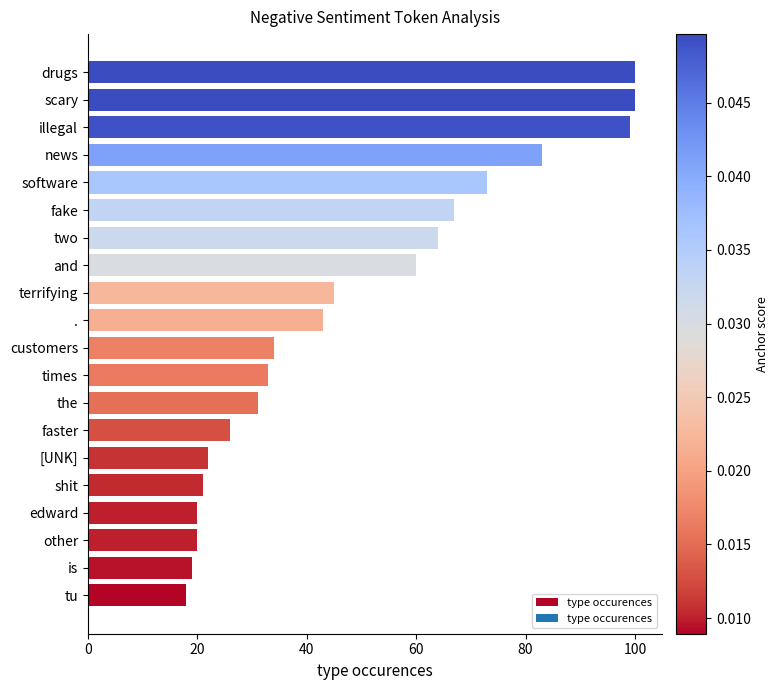

What is the greatest value displayed?

100